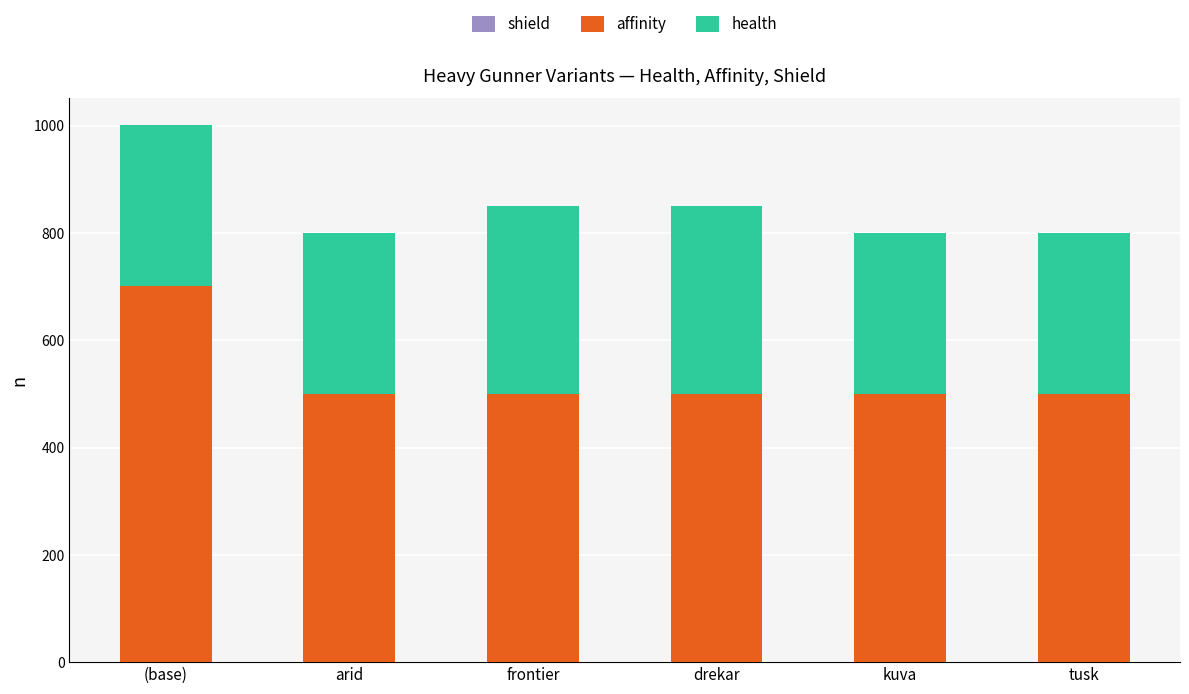

What is the total value across all series at tusk?

800.0